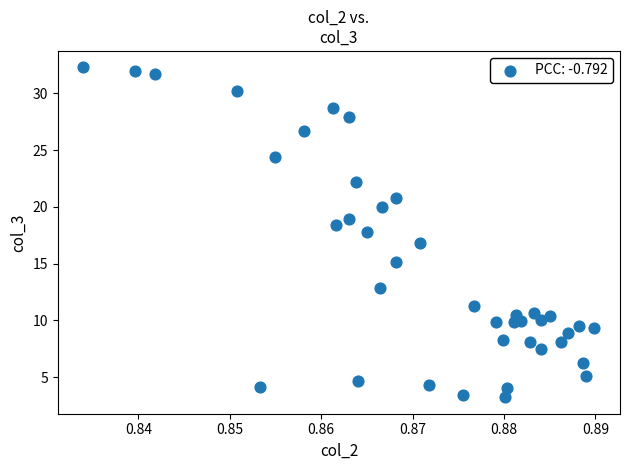

What is the range of Y values (max minus min)?

29.1